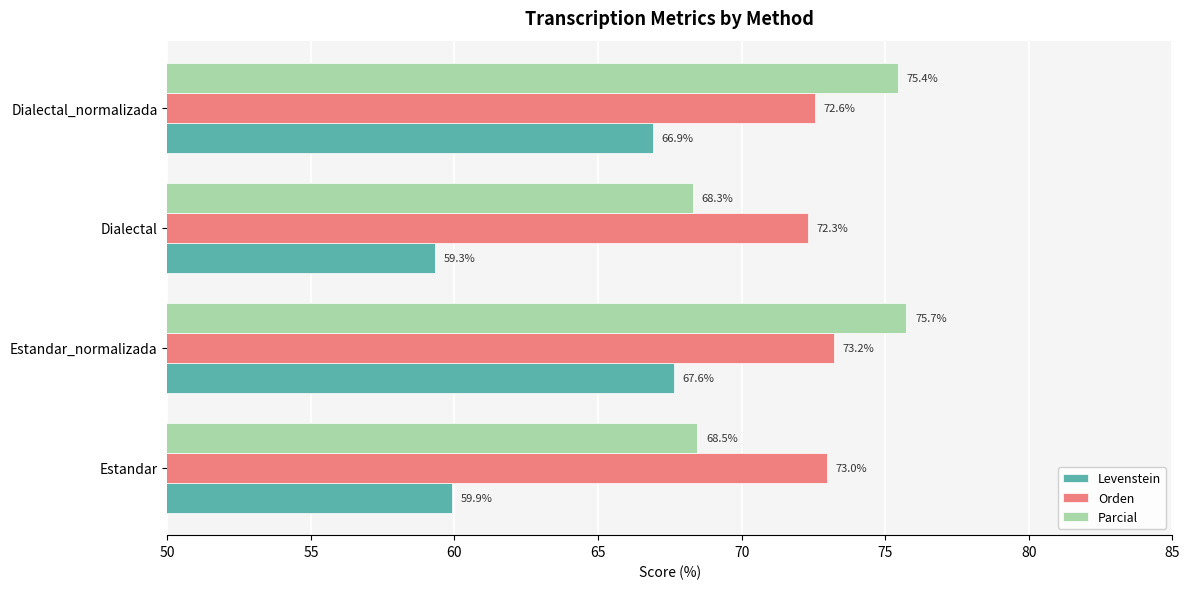

What is the difference between the highest and lowest values at Dialectal?

13.0